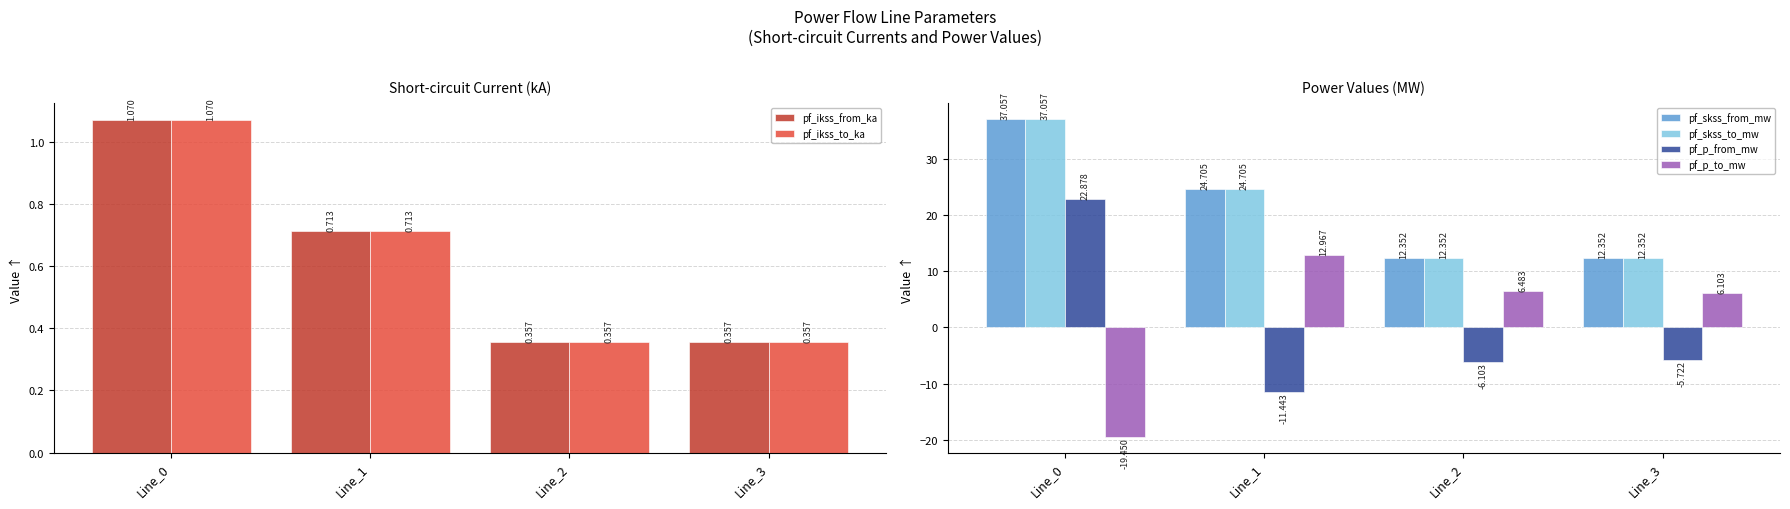

Is it true that pf_skss_from_mw equals 5.2 at Line_2?

False